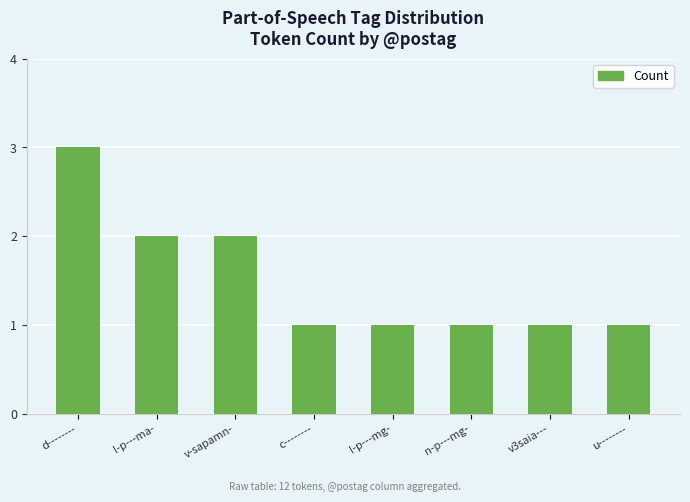

Is it true that the value at c-------- is 1?

True